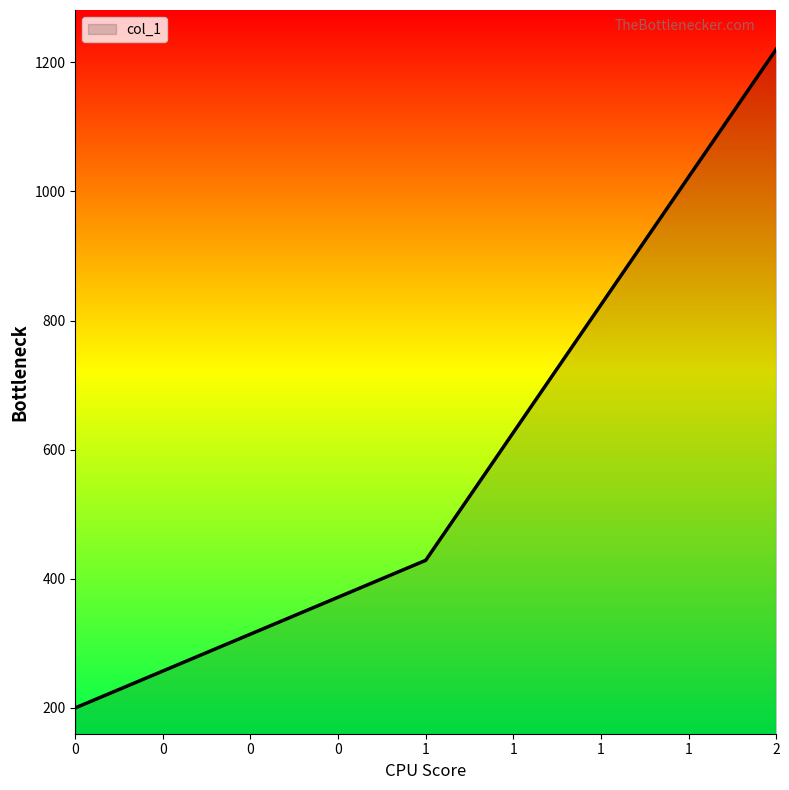

Reading right to left, transcribe all the data shown in this chart.

2=1220.0	1=428.6	0=200.0